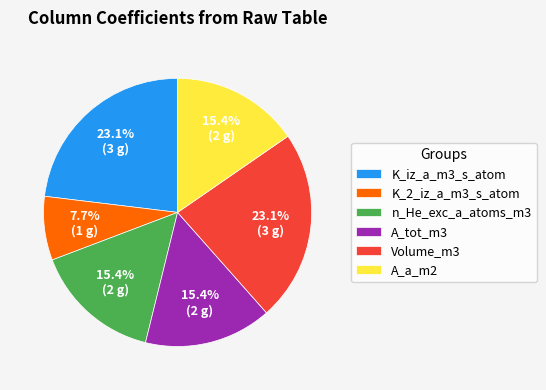

The K_2_iz_a_m3_s_atom slice represents 1% of the pie. True or false?

False